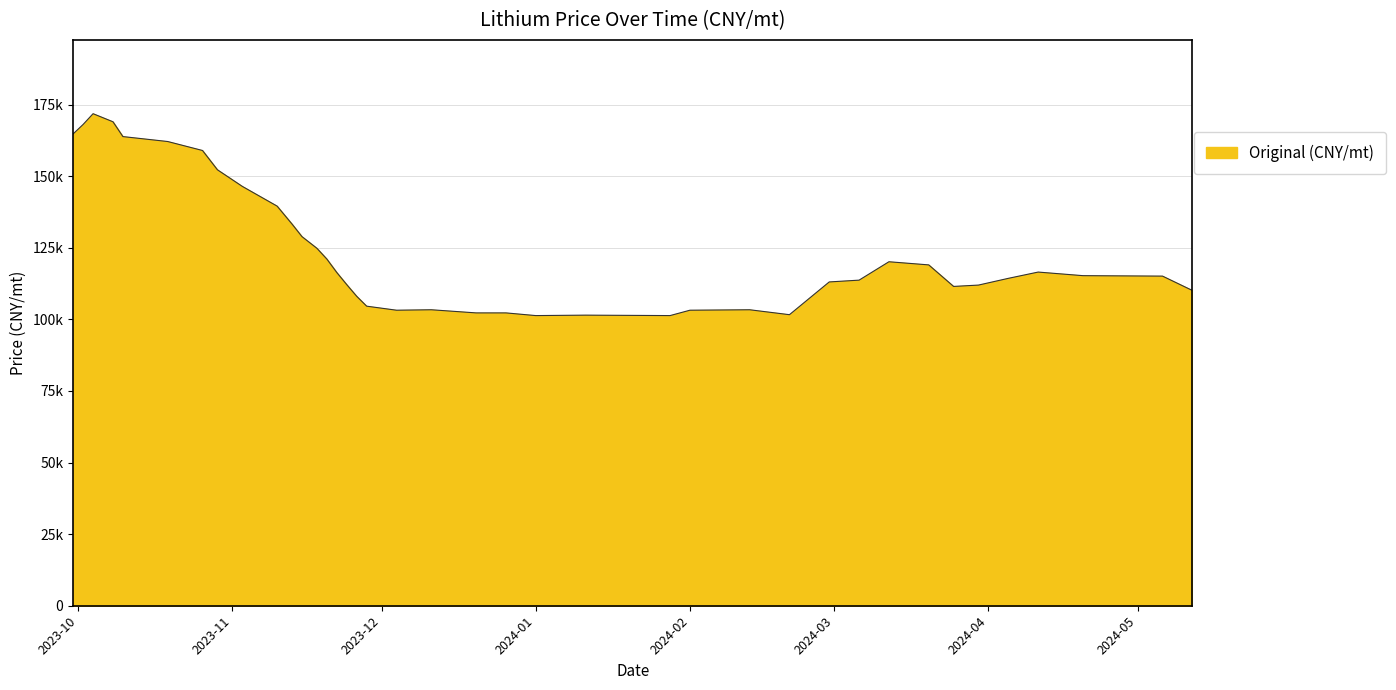

List the labels in order of value, largest first.

2023-10-04, 2023-10-08, 2023-10-02, 2023-09-30, 2023-10-10, 2023-10-19, 2023-10-26, 2023-10-29, 2023-11-03, 2023-11-10, 2023-11-13, 2023-11-15, 2023-11-18, 2023-11-20, 2024-03-12, 2024-03-20, 2024-04-11, 2023-11-22, 2024-04-20, 2024-05-06, 2024-04-05, 2024-03-06, 2024-02-29, 2023-11-24, 2024-03-30, 2024-03-25, 2024-05-12, 2023-11-26, 2023-11-28, 2023-12-11, 2024-02-13, 2023-12-04, 2024-02-01, 2023-12-20, 2023-12-26, 2024-02-21, 2024-01-11, 2024-01-01, 2024-01-28